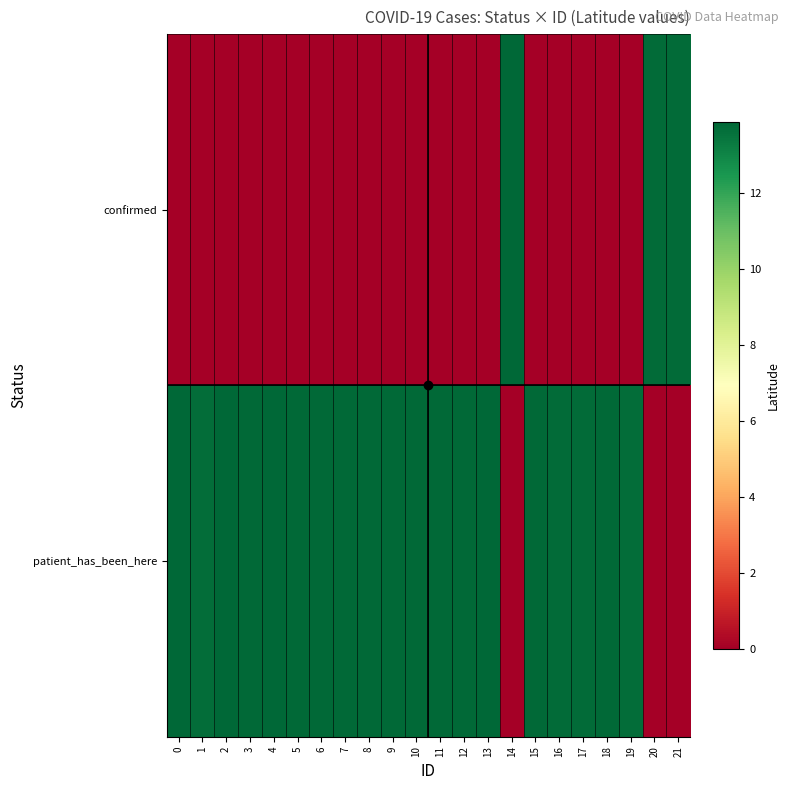

Rank the series at 12 from lowest to highest value.

confirmed, patient_has_been_here